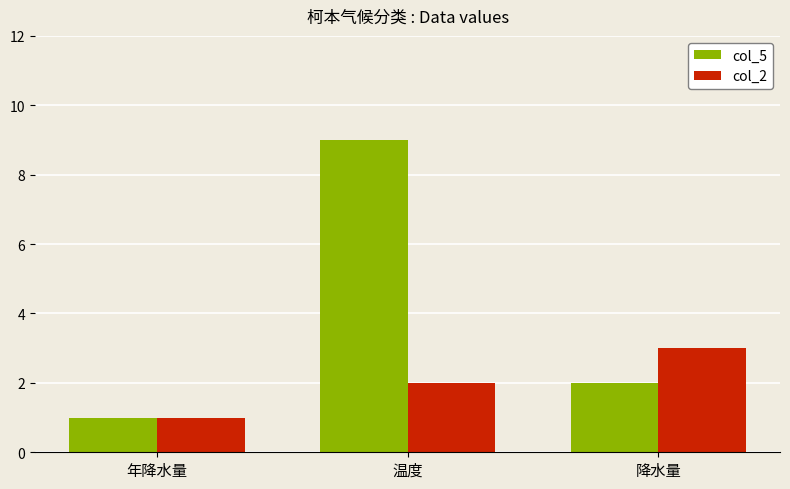

The col_5 series shows 3 at 降水量. True or false?

False